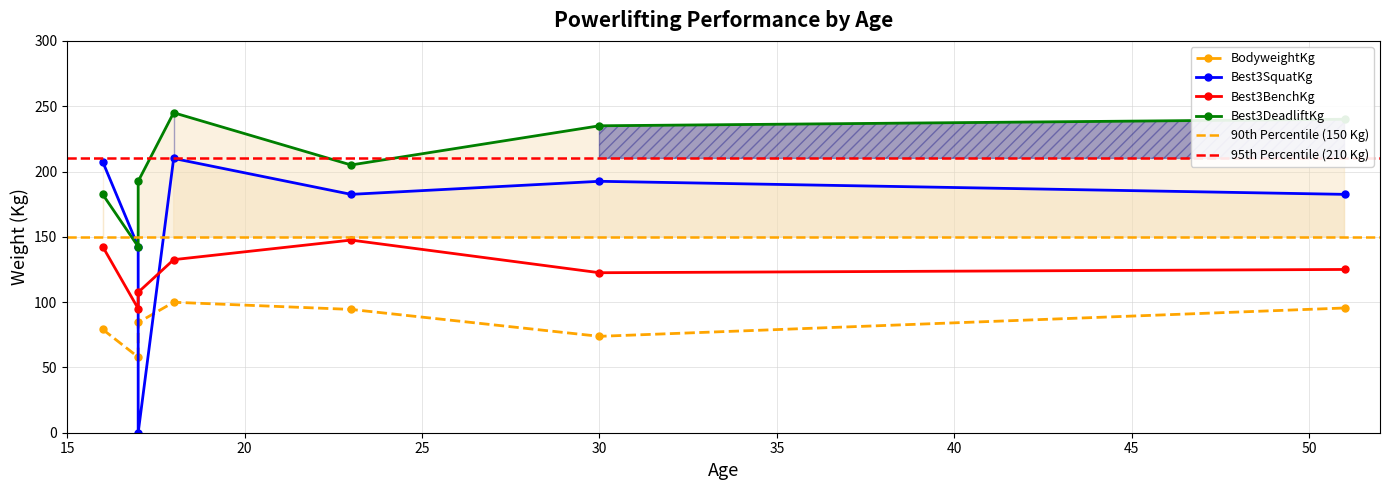

Where is Best3SquatKg nearest to the value 105?

17